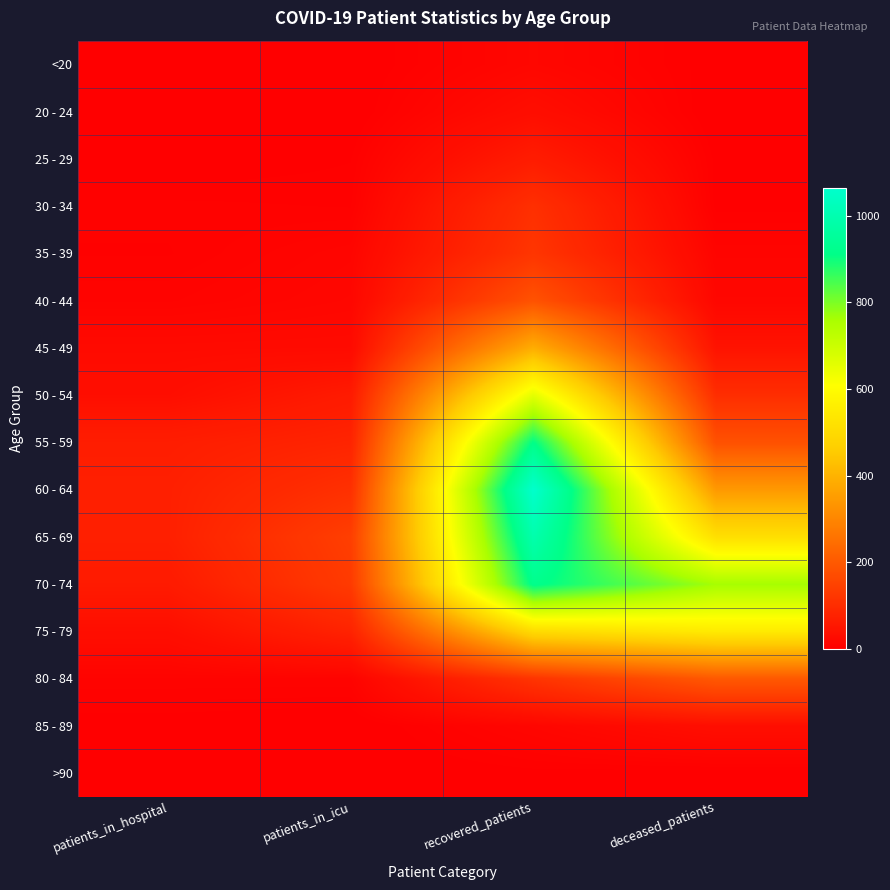

Reading left to right, what are all the values shown in this chart?

<20: patients_in_hospital=0	patients_in_icu=0	recovered_patients=17	deceased_patients=2
20 - 24: patients_in_hospital=4	patients_in_icu=0	recovered_patients=32	deceased_patients=0
25 - 29: patients_in_hospital=1	patients_in_icu=4	recovered_patients=64	deceased_patients=3
30 - 34: patients_in_hospital=7	patients_in_icu=6	recovered_patients=107	deceased_patients=3
35 - 39: patients_in_hospital=6	patients_in_icu=14	recovered_patients=120	deceased_patients=12
40 - 44: patients_in_hospital=10	patients_in_icu=17	recovered_patients=185	deceased_patients=17
45 - 49: patients_in_hospital=24	patients_in_icu=25	recovered_patients=388	deceased_patients=44
50 - 54: patients_in_hospital=33	patients_in_icu=61	recovered_patients=655	deceased_patients=103
55 - 59: patients_in_hospital=67	patients_in_icu=82	recovered_patients=913	deceased_patients=182
60 - 64: patients_in_hospital=72	patients_in_icu=109	recovered_patients=1063	deceased_patients=343
65 - 69: patients_in_hospital=72	patients_in_icu=141	recovered_patients=993	deceased_patients=515
70 - 74: patients_in_hospital=60	patients_in_icu=132	recovered_patients=921	deceased_patients=762
75 - 79: patients_in_hospital=33	patients_in_icu=79	recovered_patients=501	deceased_patients=548
80 - 84: patients_in_hospital=10	patients_in_icu=10	recovered_patients=117	deceased_patients=199
85 - 89: patients_in_hospital=2	patients_in_icu=0	recovered_patients=15	deceased_patients=33
>90: patients_in_hospital=1	patients_in_icu=0	recovered_patients=3	deceased_patients=2